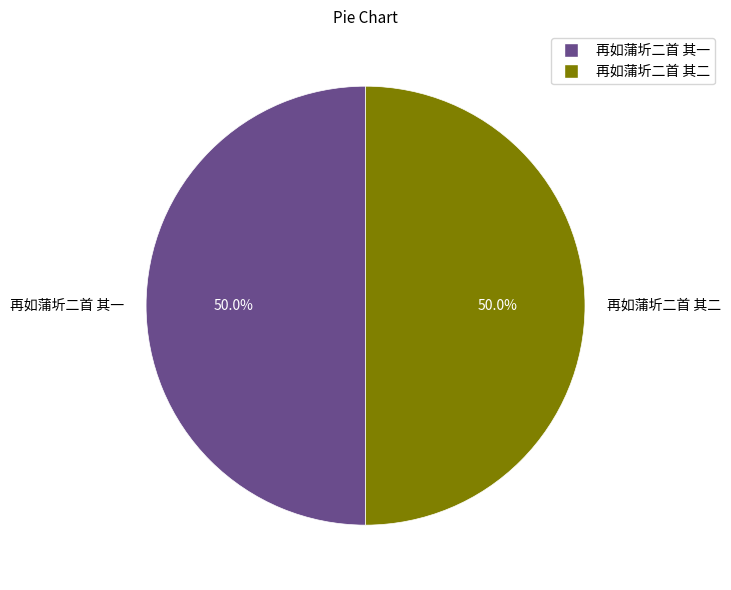

How many segments does this pie chart have?

2